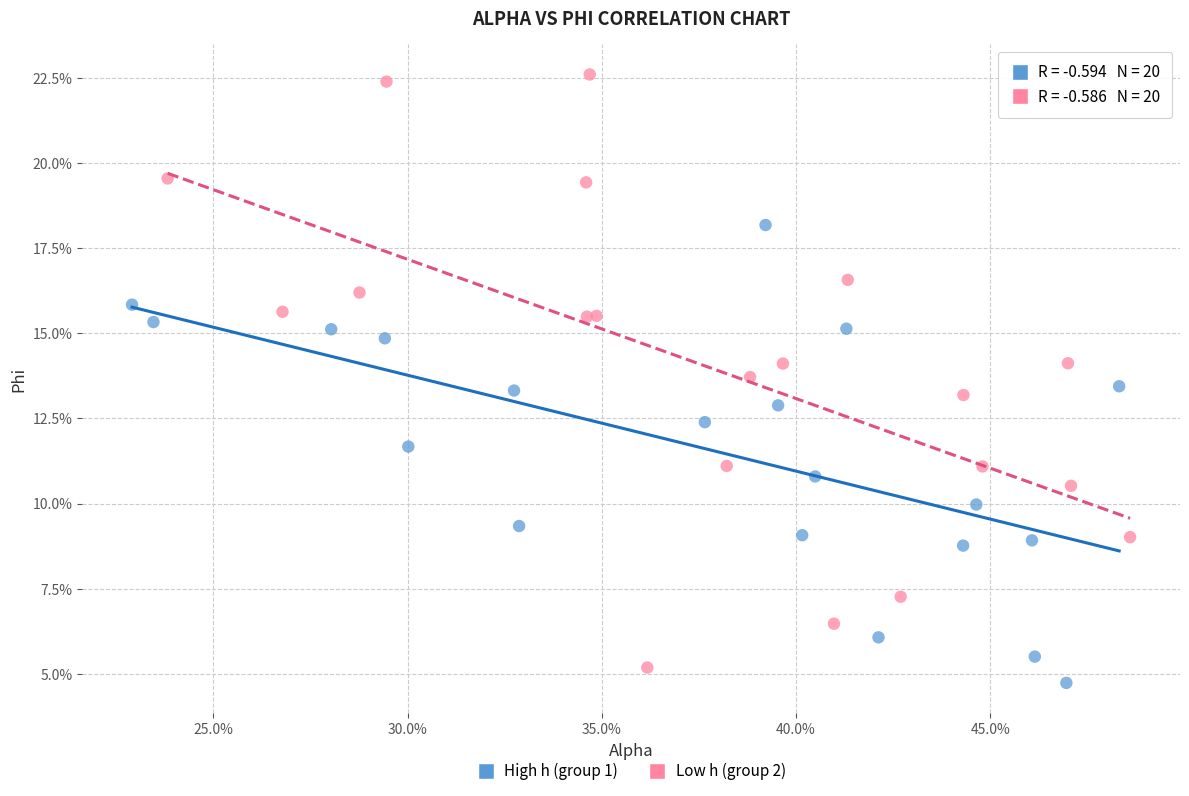

Which series reaches the maximum Y coordinate?

Low h (group 2)